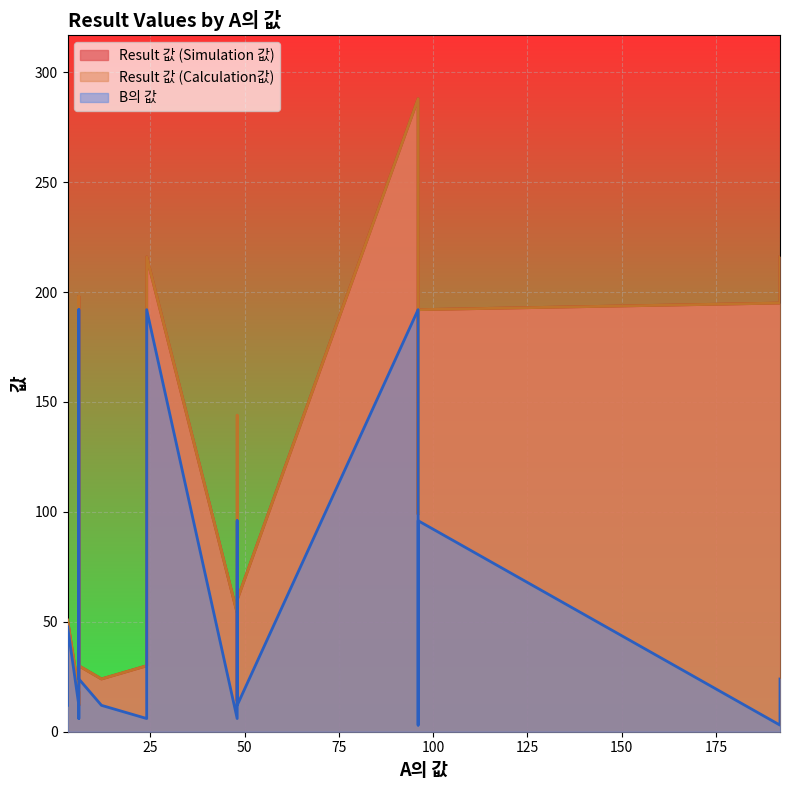

Count the number of data series in this chart.

3